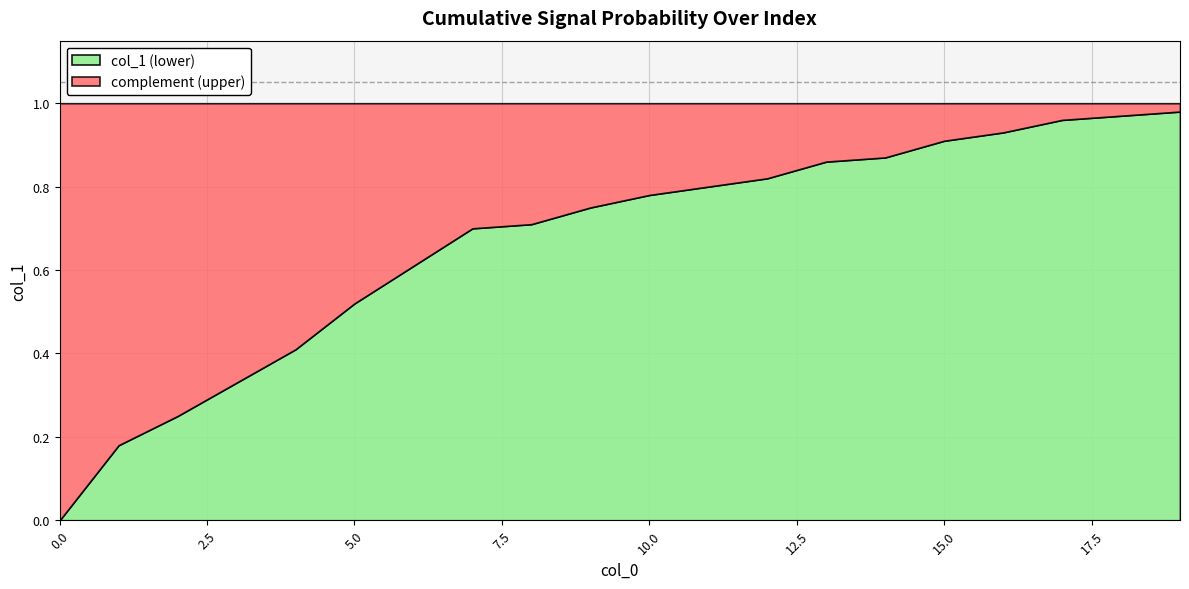

Reading right to left, extract all data points from this chart.

19=1.0	18=1.0	17=1.0	16=0.9	15=0.9	14=0.9	13=0.9	12=0.8	11=0.8	10=0.8	9=0.8	8=0.7	7=0.7	6=0.6	5=0.5	4=0.4	3=0.3	2=0.2	1=0.2	0=0.0